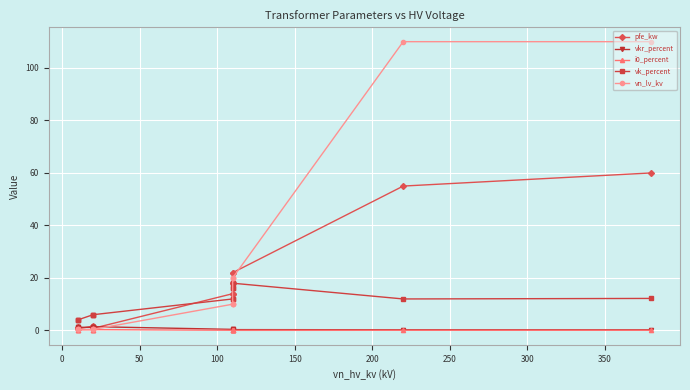

True or false: vk_percent has more than 1 interior local peaks.

True